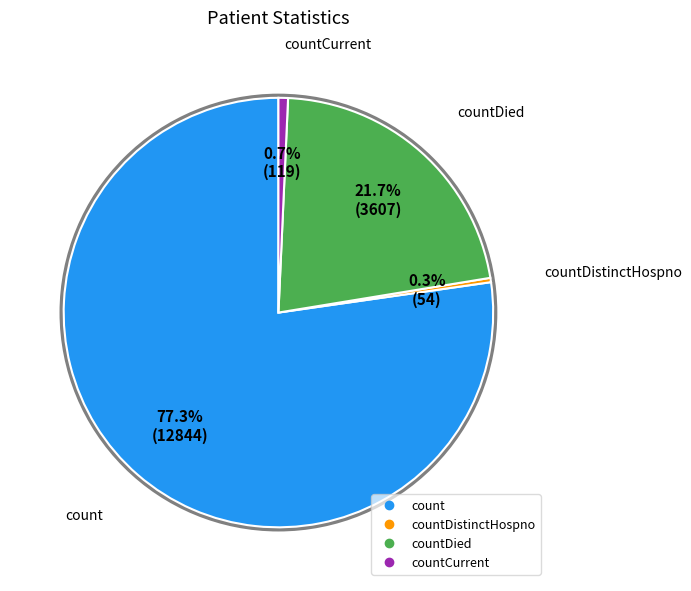

Is there any slice that represents more than half of the pie?

Yes